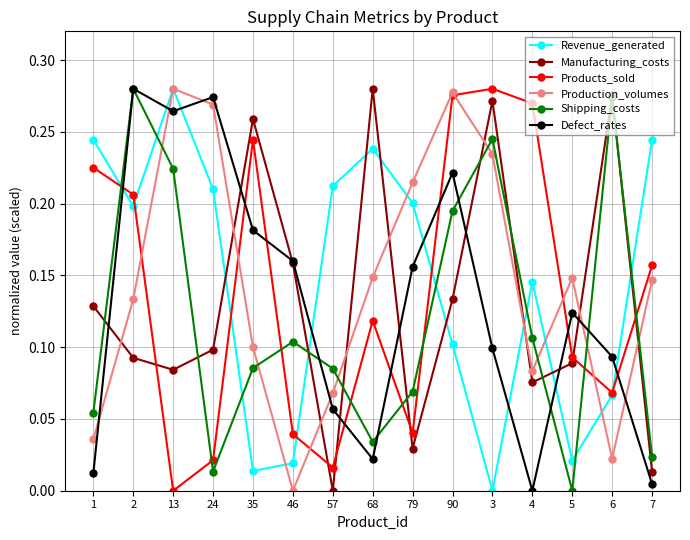

True or false: Revenue_generated and Manufacturing_costs intersect in this chart.

True